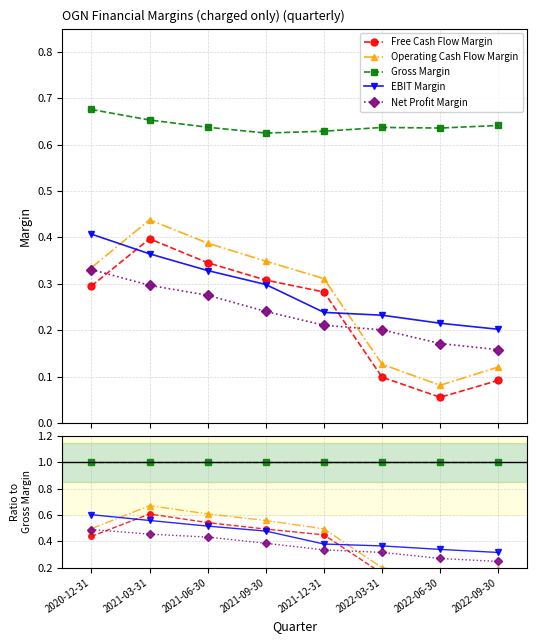

What is the label of the 3rd point from the right?

2022-03-31